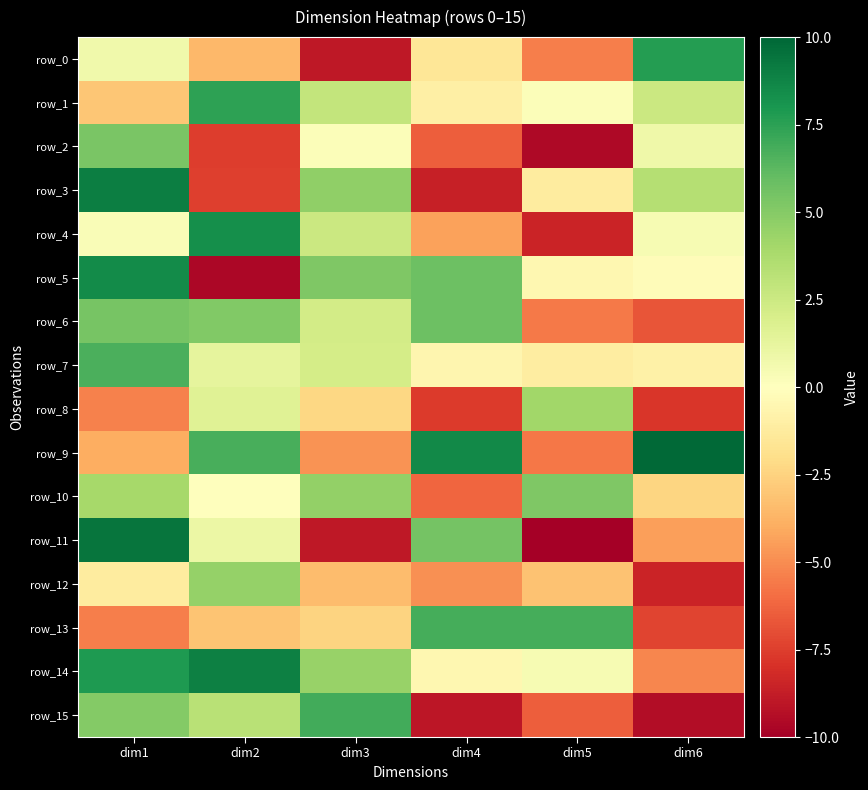

What is the maximum value for row_7?

6.7